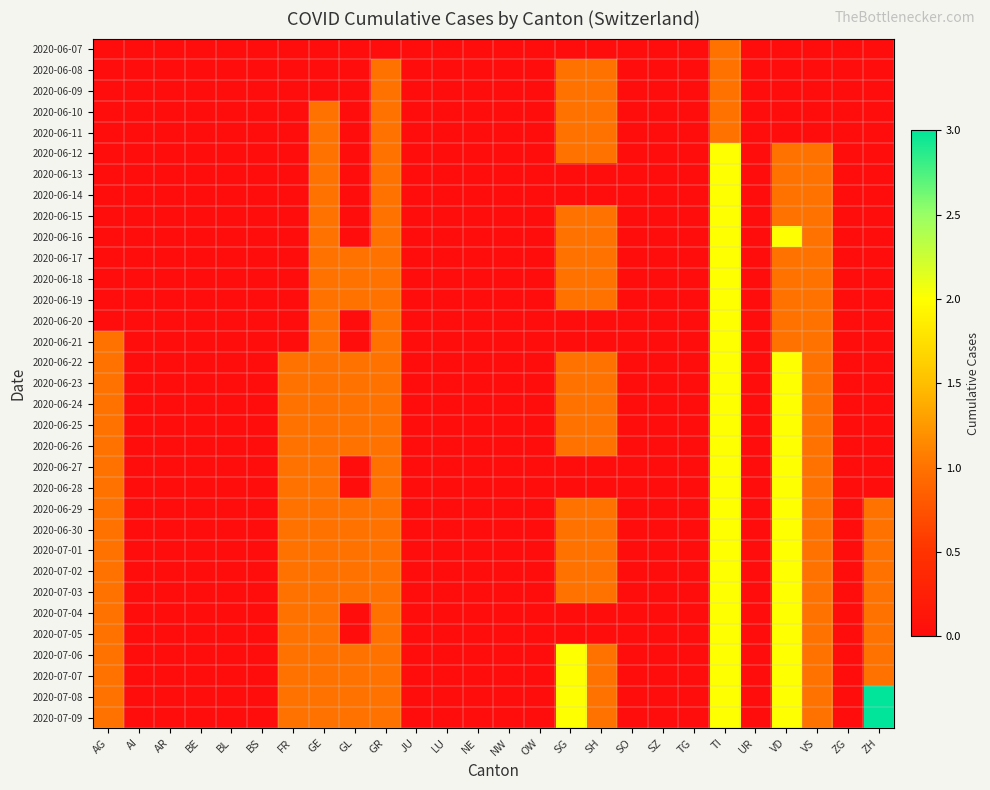

Which series has the largest range (max minus min)?

2020-07-08